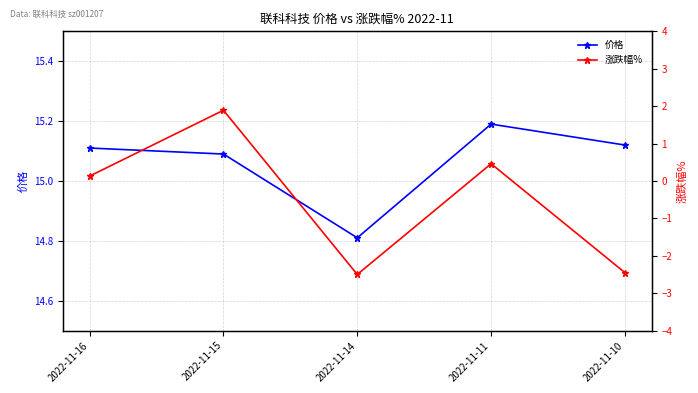

At how many categories does at least one series exceed 8?

5